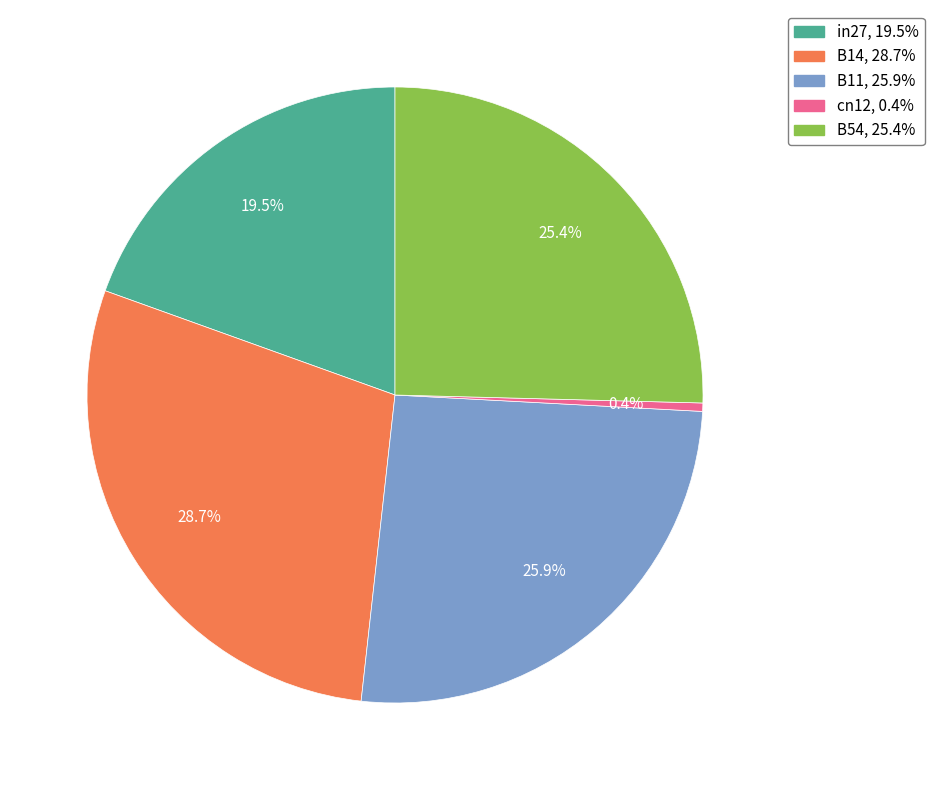

True or false: cn12 accounts for 13% of the total.

False